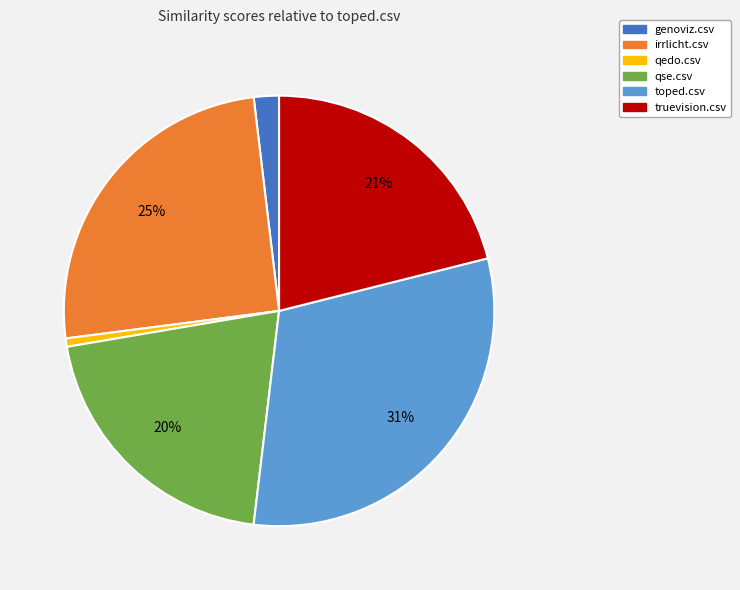

To the nearest percent, what is the average slice percentage?

17%